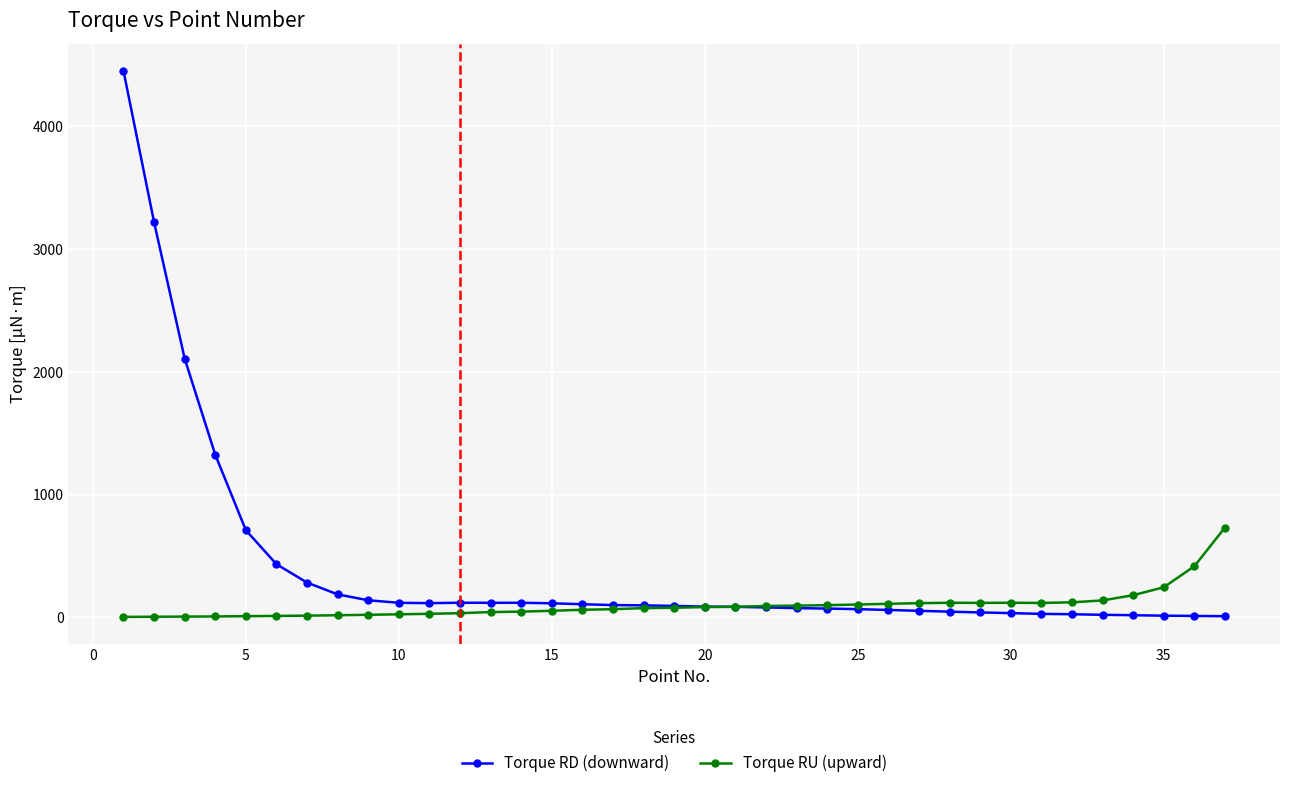

What is the value of the Torque RD (downward) point at the 17th from the left?

100.3